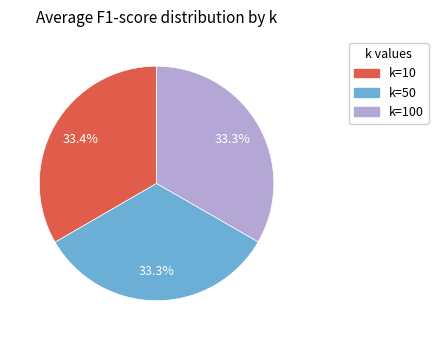

What portion of the pie excludes k=50?

66.7%